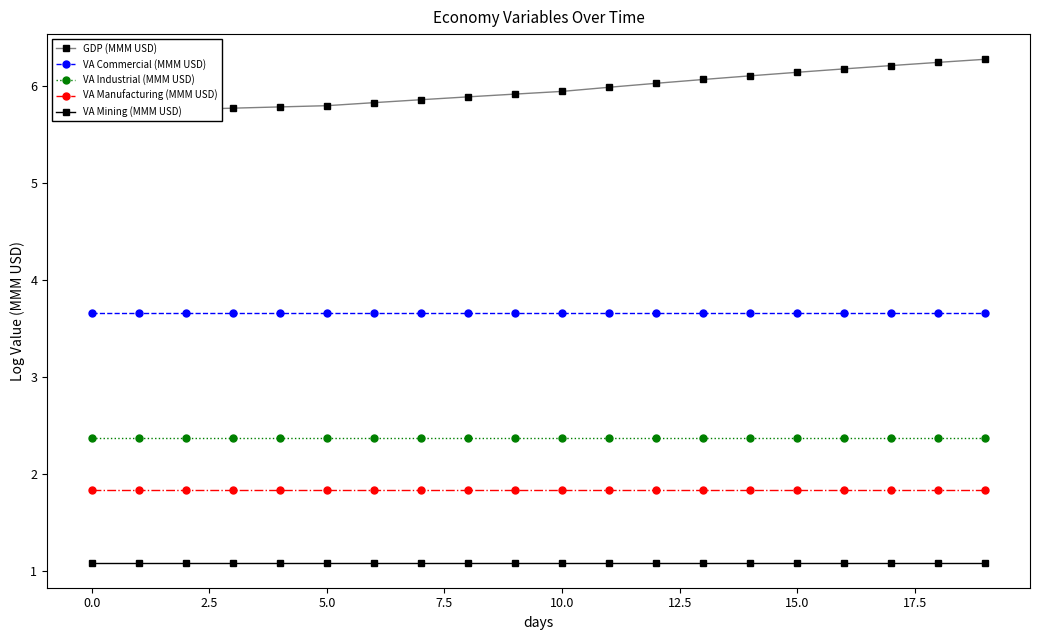

What are all the series names shown in the legend?

GDP (MMM USD), VA Commercial (MMM USD), VA Industrial (MMM USD), VA Manufacturing (MMM USD), VA Mining (MMM USD)